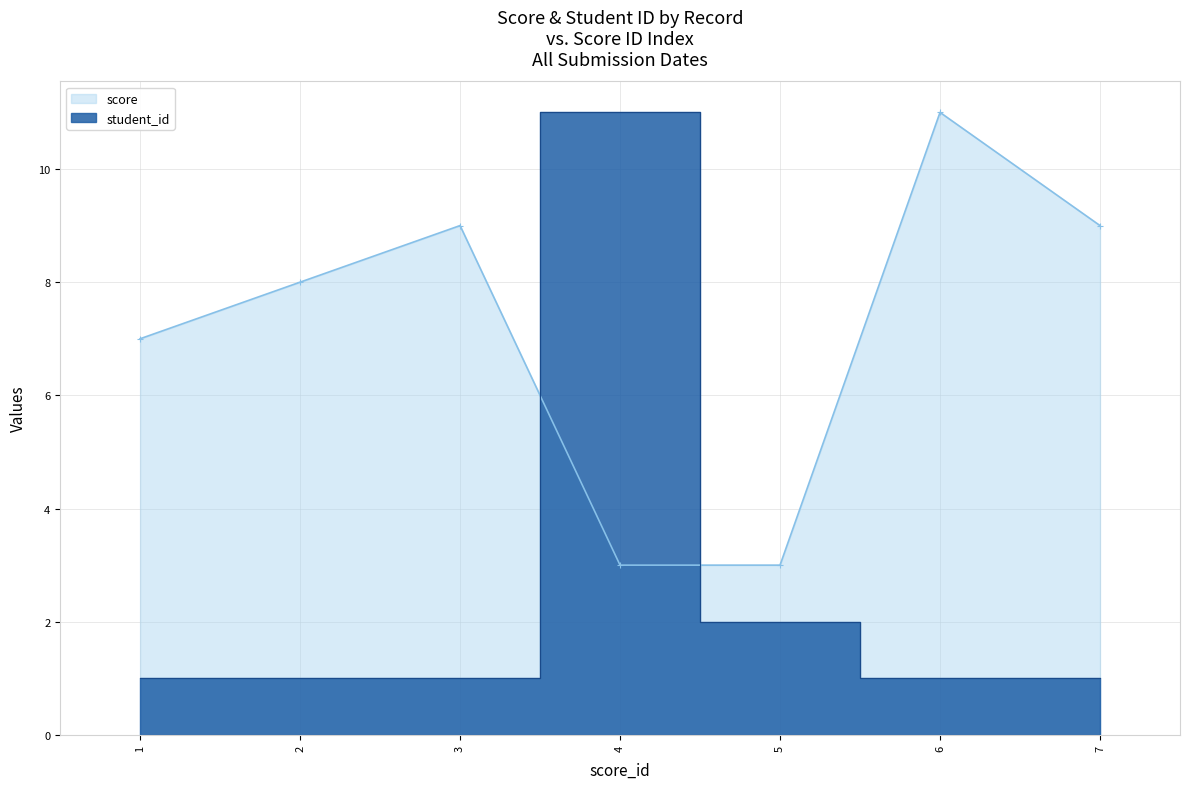

What is the value of the score point at the 6th from the left?

11